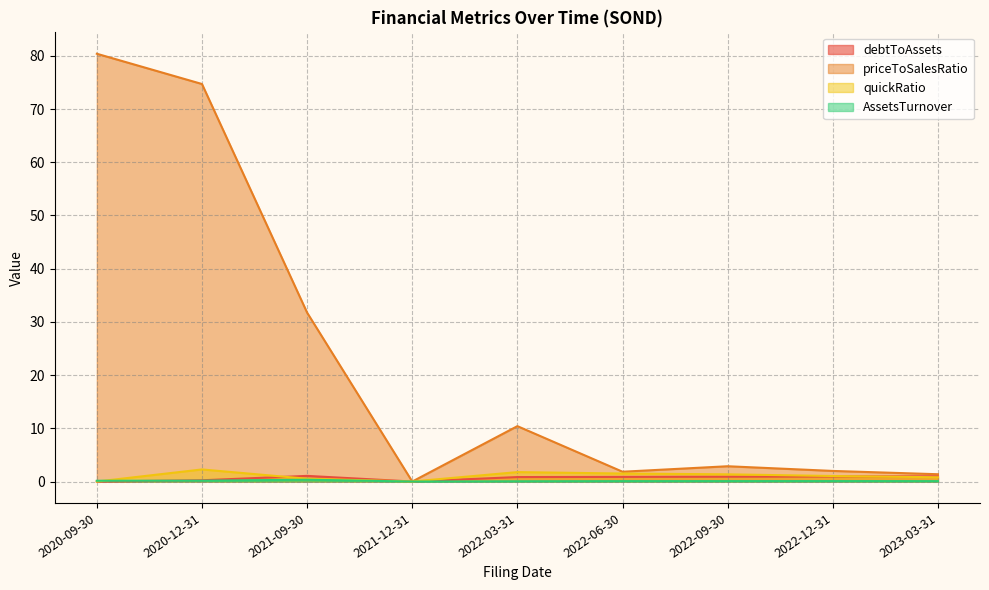

At which label does AssetsTurnover reach its minimum?

2021-12-31